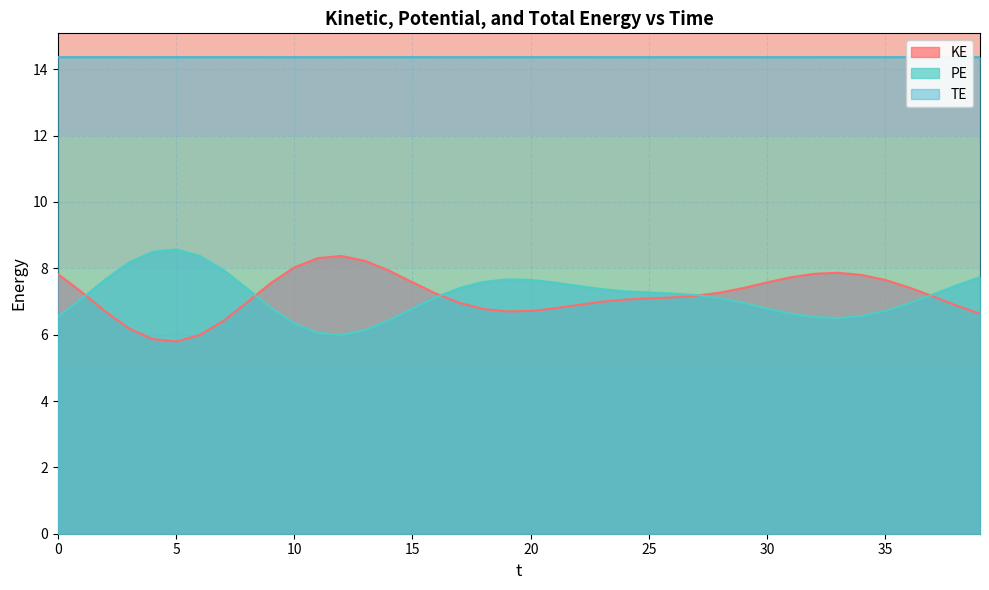

Which series changed the most between 16.0 and 35.0?

KE